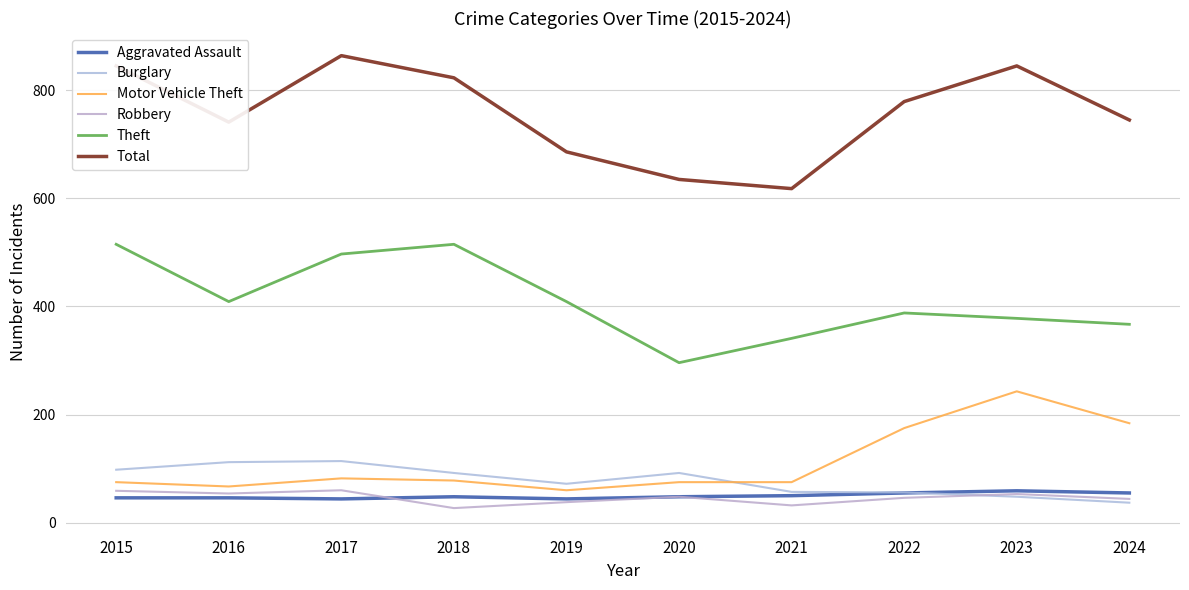

After their last crossing, which series has the higher values: Burglary or Motor Vehicle Theft?

Motor Vehicle Theft